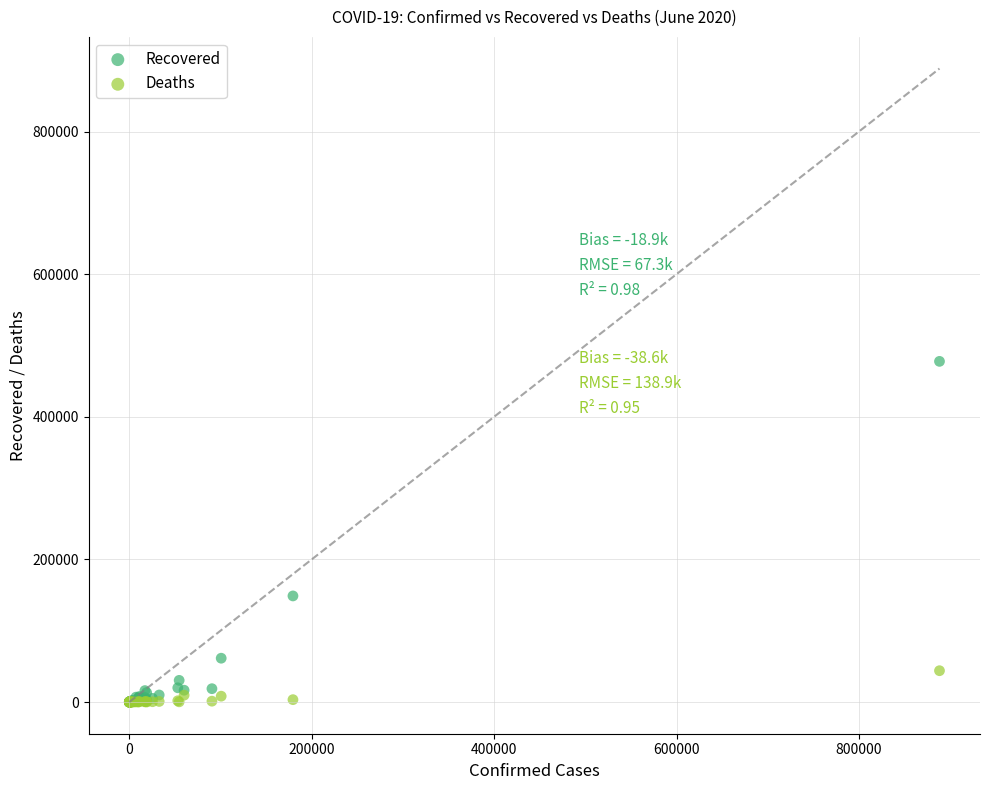

In the Recovered series, what Y value is closest to 238862?

148792